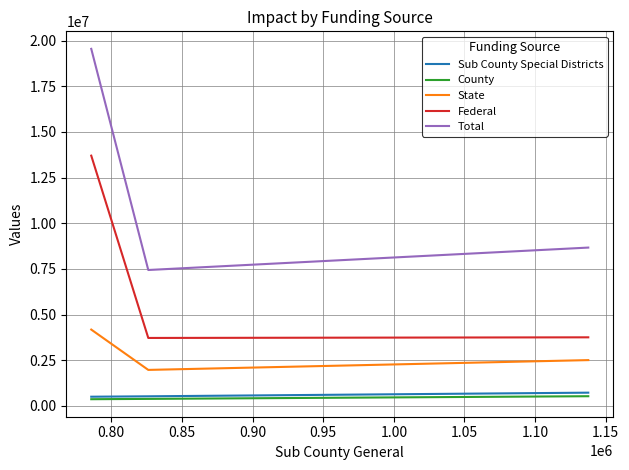

What is the maximum value shown in the chart?

19549659.0